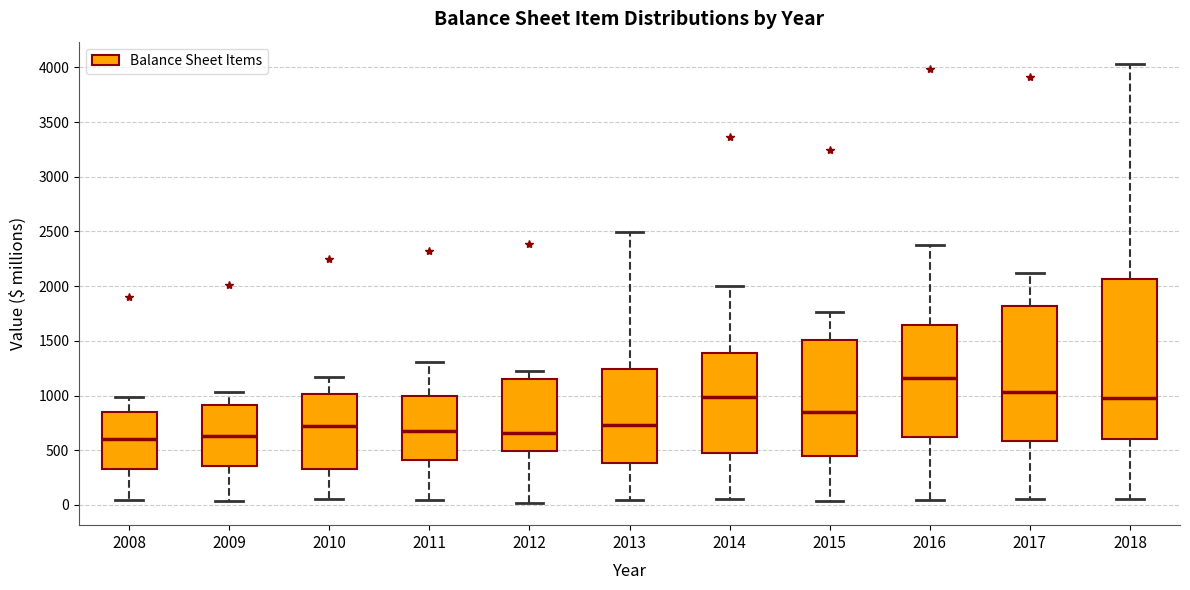

Comparing the boxes themselves (not the whiskers), which one is the tallest?

2018